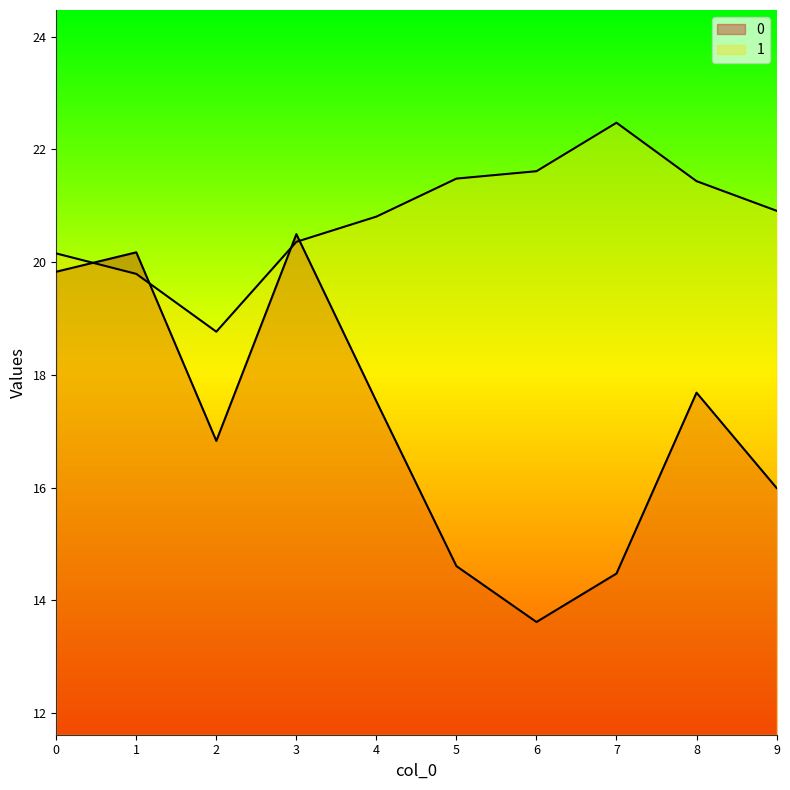

How many data points does each series have?

10